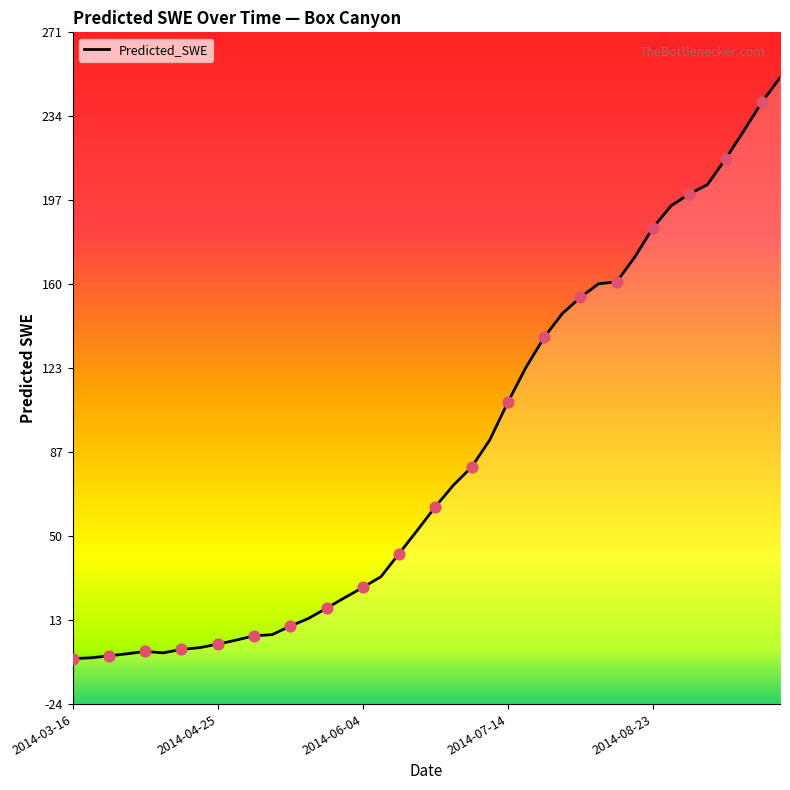

What is the change in value from 17 to 26?

+105.3